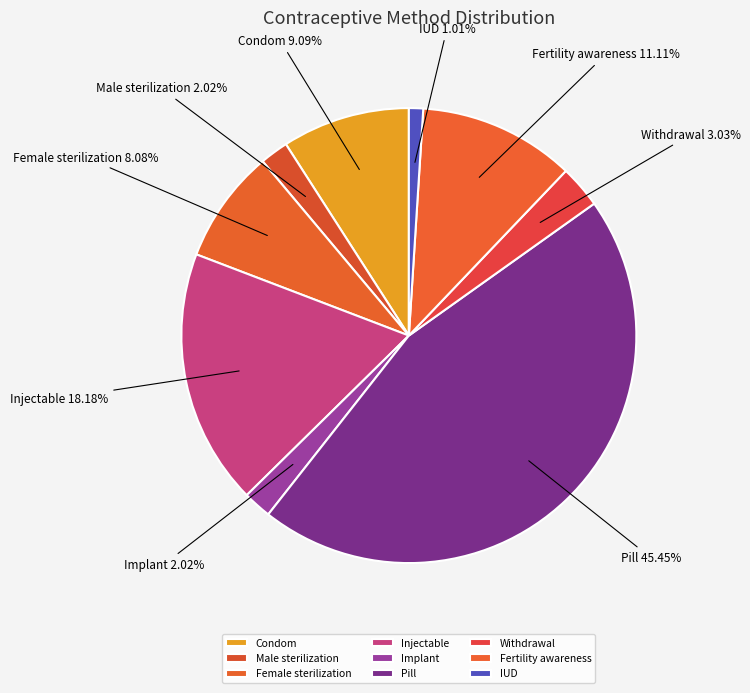

Is it true that Condom is 9% of the pie?

True